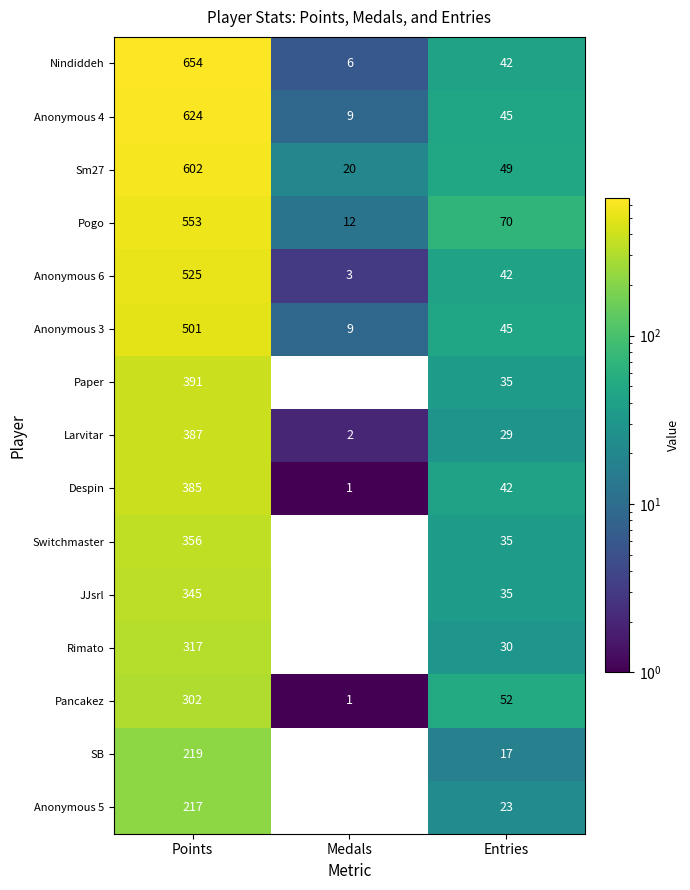

How many series are shown in this chart?

15